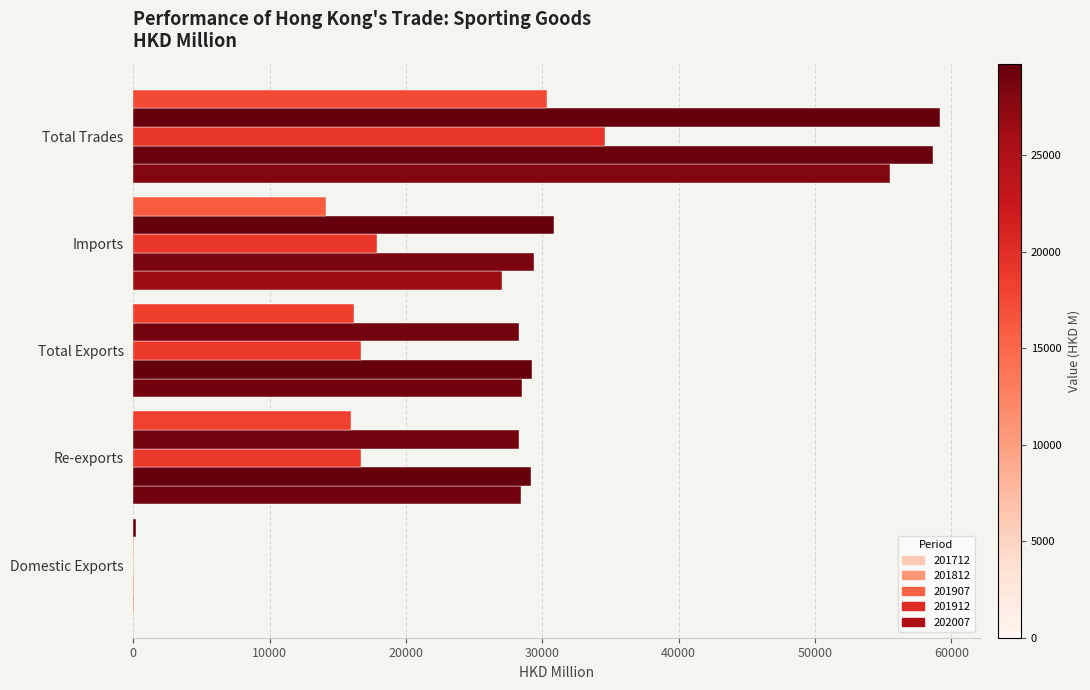

What position from the left is Total Trades?

5